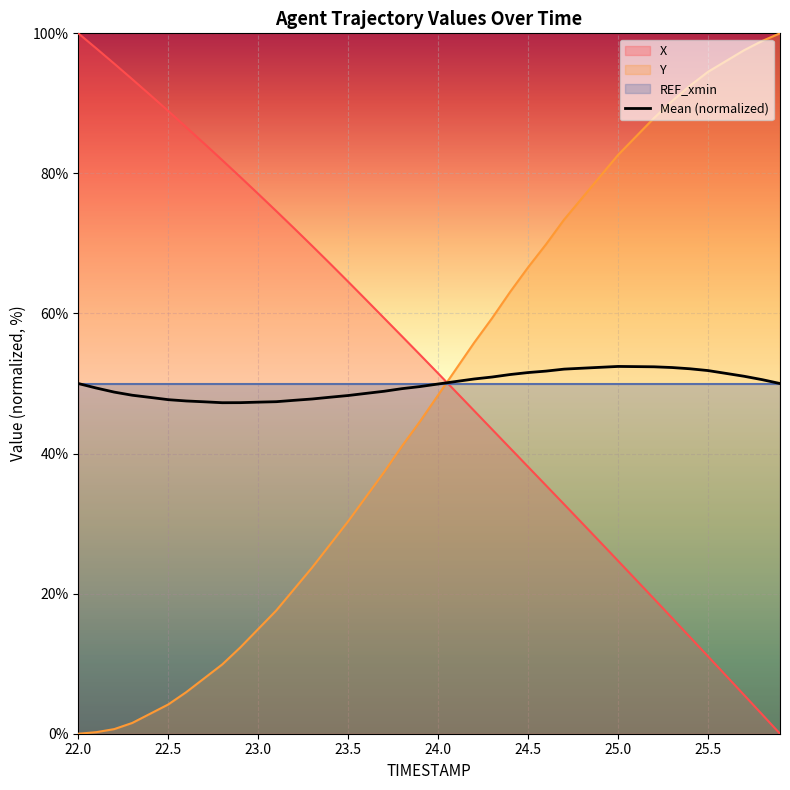

Is it true that Mean (normalized) equals 80.4 at 25.5?

False